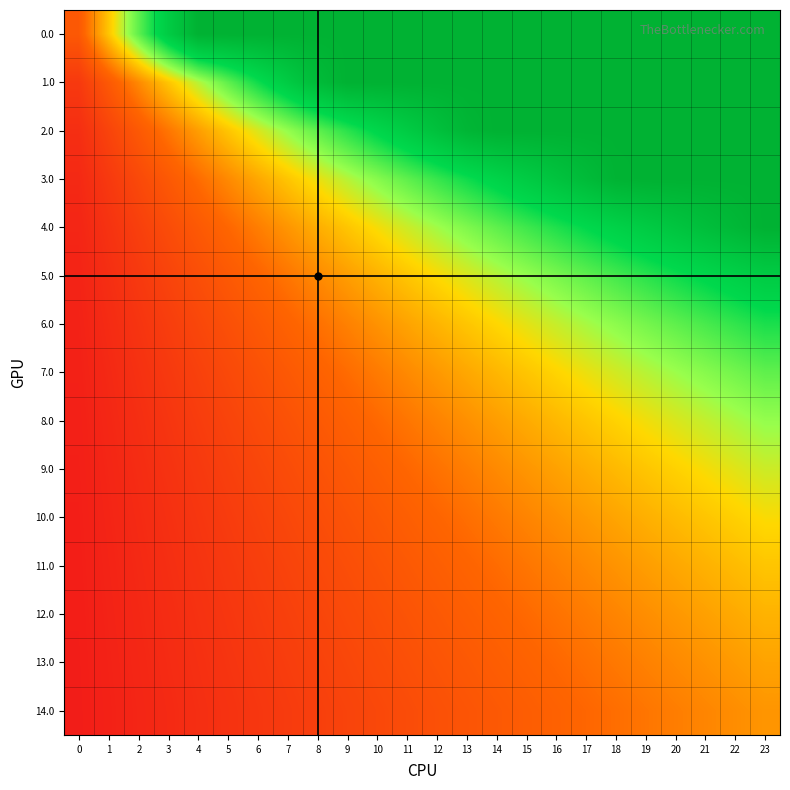

Reading left to right, transcribe all the data shown in this chart.

row_0: 0=0.6	1=1.2	2=1.9	3=2.5	4=3.0	5=3.0	6=3.0	7=3.0	8=3.0	9=3.0	10=3.0	11=3.0	12=3.0	13=3.0	14=3.0	15=3.0	16=3.0	17=3.0	18=3.0	19=3.0	20=3.0	21=3.0	22=3.0	23=3.0
row_1: 0=0.3	1=0.6	2=0.9	3=1.2	4=1.6	5=1.9	6=2.2	7=2.5	8=2.8	9=3.0	10=3.0	11=3.0	12=3.0	13=3.0	14=3.0	15=3.0	16=3.0	17=3.0	18=3.0	19=3.0	20=3.0	21=3.0	22=3.0	23=3.0
row_2: 0=0.2	1=0.4	2=0.6	3=0.8	4=1.0	5=1.2	6=1.5	7=1.7	8=1.9	9=2.1	10=2.3	11=2.5	12=2.7	13=2.9	14=3.0	15=3.0	16=3.0	17=3.0	18=3.0	19=3.0	20=3.0	21=3.0	22=3.0	23=3.0
row_3: 0=0.2	1=0.3	2=0.5	3=0.6	4=0.8	5=0.9	6=1.1	7=1.2	8=1.4	9=1.6	10=1.7	11=1.9	12=2.0	13=2.2	14=2.3	15=2.5	16=2.7	17=2.8	18=3.0	19=3.0	20=3.0	21=3.0	22=3.0	23=3.0
row_4: 0=0.1	1=0.2	2=0.4	3=0.5	4=0.6	5=0.7	6=0.9	7=1.0	8=1.1	9=1.2	10=1.4	11=1.5	12=1.6	13=1.7	14=1.9	15=2.0	16=2.1	17=2.2	18=2.4	19=2.5	20=2.6	21=2.7	22=2.9	23=3.0
row_5: 0=0.1	1=0.2	2=0.3	3=0.4	4=0.5	5=0.6	6=0.7	7=0.8	8=0.9	9=1.0	10=1.1	11=1.2	12=1.4	13=1.5	14=1.6	15=1.7	16=1.8	17=1.9	18=2.0	19=2.1	20=2.2	21=2.3	22=2.4	23=2.5
row_6: 0=0.1	1=0.2	2=0.3	3=0.4	4=0.4	5=0.5	6=0.6	7=0.7	8=0.8	9=0.9	10=1.0	11=1.1	12=1.2	13=1.2	14=1.3	15=1.4	16=1.5	17=1.6	18=1.7	19=1.8	20=1.9	21=2.0	22=2.1	23=2.1
row_7: 0=0.1	1=0.2	2=0.2	3=0.3	4=0.4	5=0.5	6=0.5	7=0.6	8=0.7	9=0.8	10=0.9	11=0.9	12=1.0	13=1.1	14=1.2	15=1.2	16=1.3	17=1.4	18=1.5	19=1.6	20=1.6	21=1.7	22=1.8	23=1.9
row_8: 0=0.1	1=0.1	2=0.2	3=0.3	4=0.3	5=0.4	6=0.5	7=0.6	8=0.6	9=0.7	10=0.8	11=0.8	12=0.9	13=1.0	14=1.0	15=1.1	16=1.2	17=1.2	18=1.3	19=1.4	20=1.5	21=1.5	22=1.6	23=1.7
row_9: 0=0.1	1=0.1	2=0.2	3=0.2	4=0.3	5=0.4	6=0.4	7=0.5	8=0.6	9=0.6	10=0.7	11=0.7	12=0.8	13=0.9	14=0.9	15=1.0	16=1.1	17=1.1	18=1.2	19=1.2	20=1.3	21=1.4	22=1.4	23=1.5
row_10: 0=0.1	1=0.1	2=0.2	3=0.2	4=0.3	5=0.3	6=0.4	7=0.5	8=0.5	9=0.6	10=0.6	11=0.7	12=0.7	13=0.8	14=0.9	15=0.9	16=1.0	17=1.0	18=1.1	19=1.1	20=1.2	21=1.2	22=1.3	23=1.4
row_11: 0=0.1	1=0.1	2=0.2	3=0.2	4=0.3	5=0.3	6=0.4	7=0.4	8=0.5	9=0.5	10=0.6	11=0.6	12=0.7	13=0.7	14=0.8	15=0.8	16=0.9	17=0.9	18=1.0	19=1.0	20=1.1	21=1.1	22=1.2	23=1.2
row_12: 0=0.0	1=0.1	2=0.1	3=0.2	4=0.2	5=0.3	6=0.3	7=0.4	8=0.4	9=0.5	10=0.5	11=0.6	12=0.6	13=0.7	14=0.7	15=0.8	16=0.8	17=0.9	18=0.9	19=1.0	20=1.0	21=1.1	22=1.1	23=1.2
row_13: 0=0.0	1=0.1	2=0.1	3=0.2	4=0.2	5=0.3	6=0.3	7=0.4	8=0.4	9=0.4	10=0.5	11=0.5	12=0.6	13=0.6	14=0.7	15=0.7	16=0.8	17=0.8	18=0.8	19=0.9	20=0.9	21=1.0	22=1.0	23=1.1
row_14: 0=0.0	1=0.1	2=0.1	3=0.2	4=0.2	5=0.2	6=0.3	7=0.3	8=0.4	9=0.4	10=0.5	11=0.5	12=0.5	13=0.6	14=0.6	15=0.7	16=0.7	17=0.7	18=0.8	19=0.8	20=0.9	21=0.9	22=1.0	23=1.0